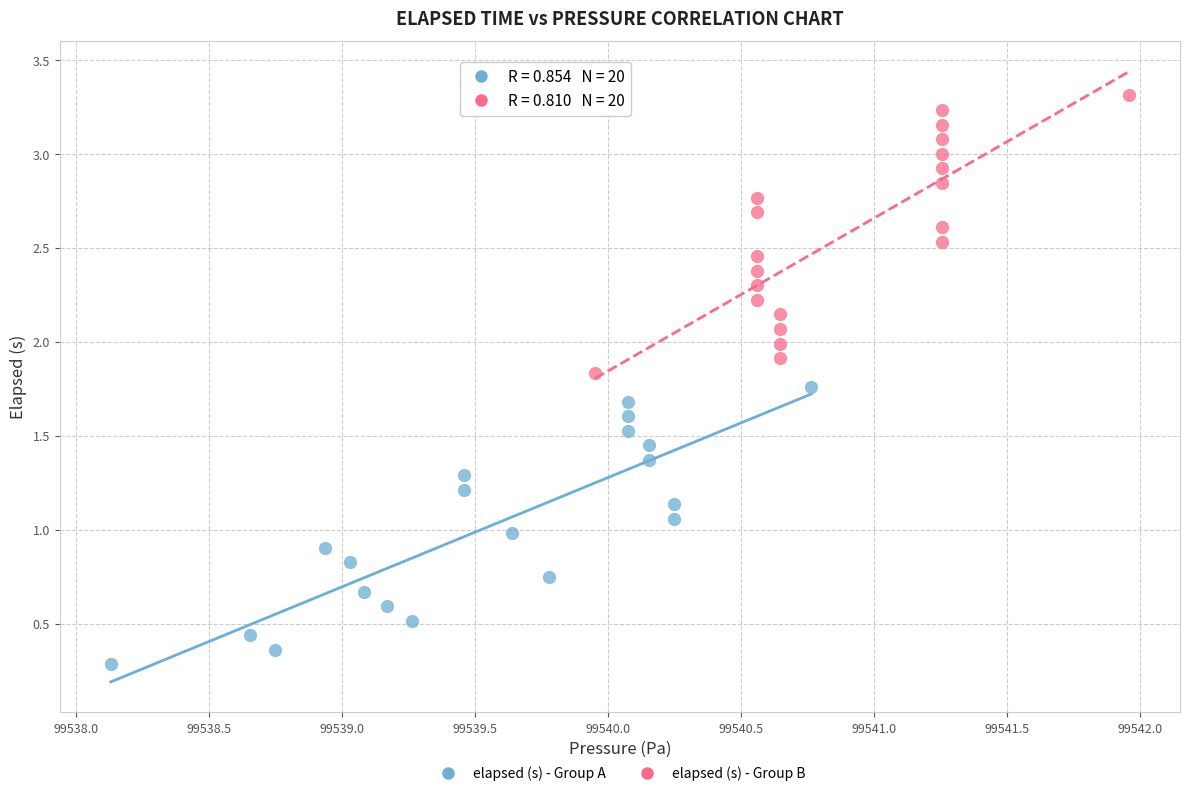

Which series has the largest Y range (max minus min)?

elapsed (s) - Group B